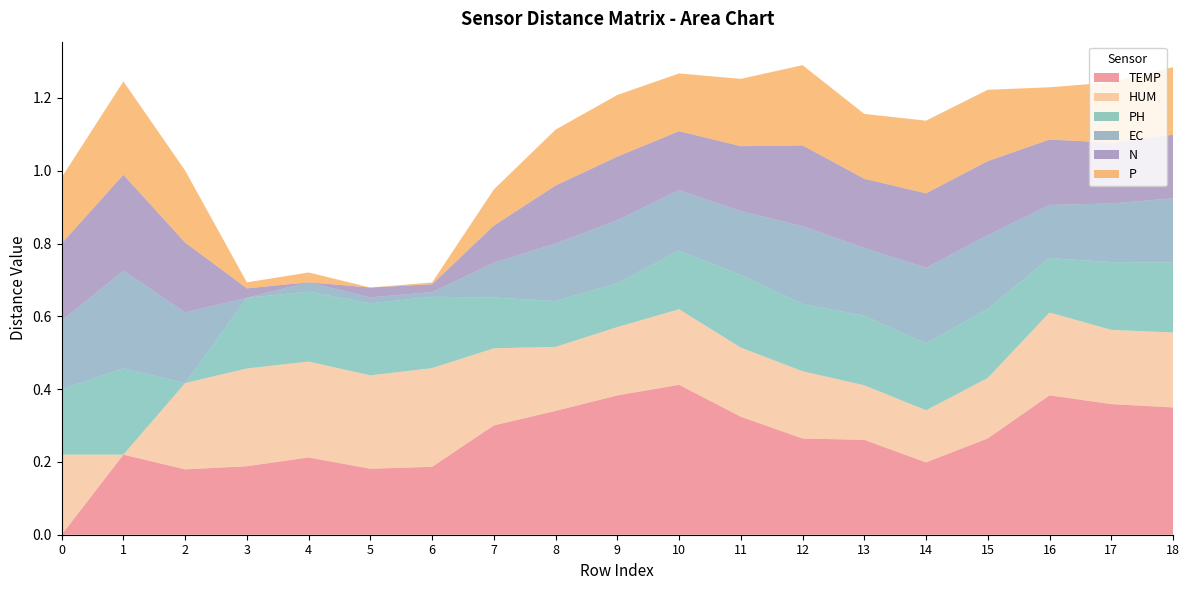

Reading left to right, what are all the values shown in this chart?

TEMP: 0.0	0.2	0.2	0.2	0.2	0.2	0.2	0.3	0.3	0.4	0.4	0.3	0.3	0.3	0.2	0.3	0.4	0.4	0.3
HUM: 0.2	0.0	0.2	0.3	0.3	0.3	0.3	0.2	0.2	0.2	0.2	0.2	0.2	0.1	0.1	0.2	0.2	0.2	0.2
PH: 0.2	0.2	0.0	0.2	0.2	0.2	0.2	0.1	0.1	0.1	0.2	0.2	0.2	0.2	0.2	0.2	0.1	0.2	0.2
EC: 0.2	0.3	0.2	0.0	0.0	0.0	0.0	0.1	0.2	0.2	0.2	0.2	0.2	0.2	0.2	0.2	0.1	0.2	0.2
N: 0.2	0.3	0.2	0.0	0.0	0.0	0.0	0.1	0.2	0.2	0.2	0.2	0.2	0.2	0.2	0.2	0.2	0.2	0.2
P: 0.2	0.3	0.2	0.0	0.0	0.0	0.0	0.1	0.2	0.2	0.2	0.2	0.2	0.2	0.2	0.2	0.1	0.2	0.2